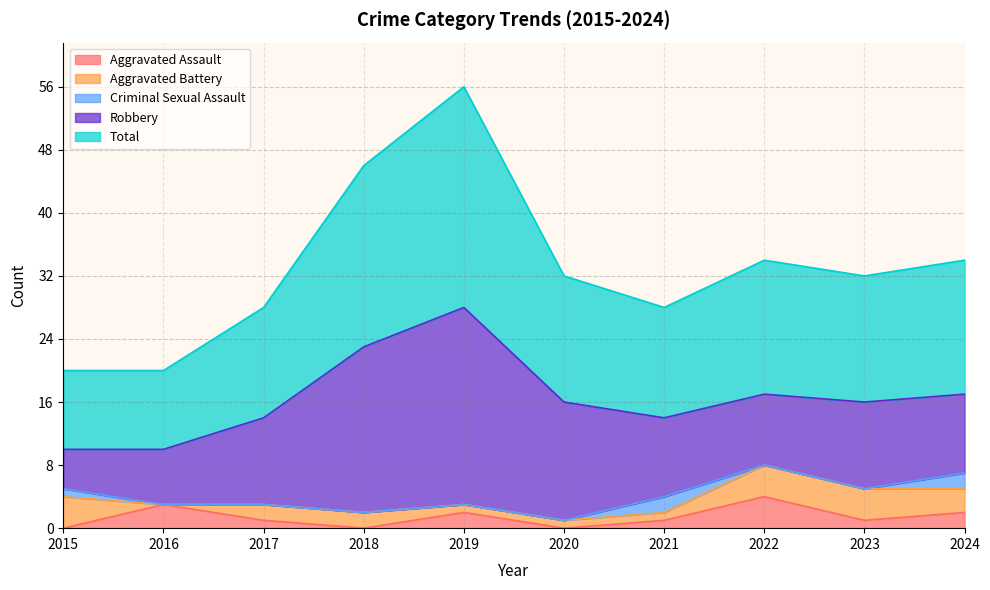

At which category is the sum across all series the highest?

2019